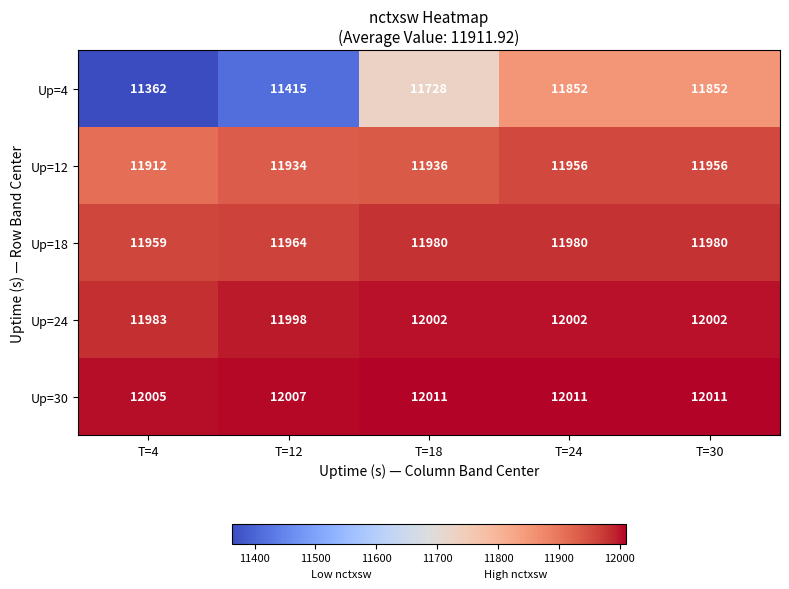

Which series has the largest total across all categories?

Up=30